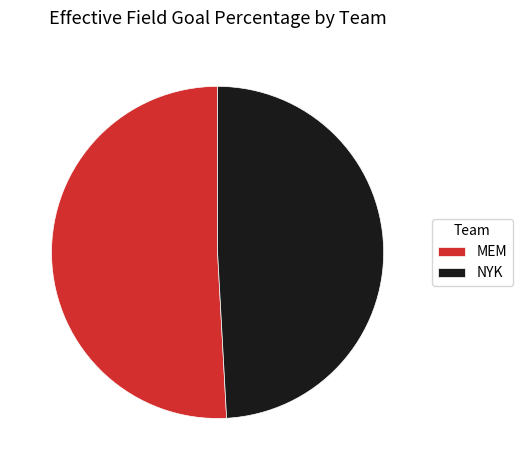

Between NYK and MEM, which is larger?

MEM